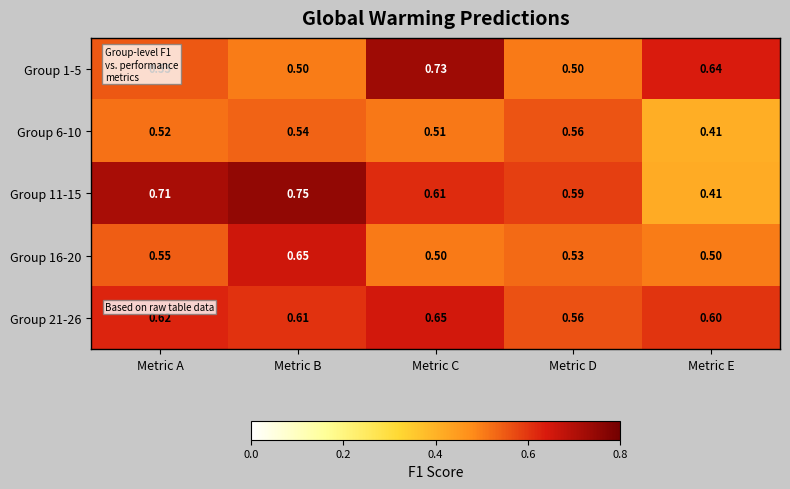

Which label corresponds to the largest value in the chart?

Metric B